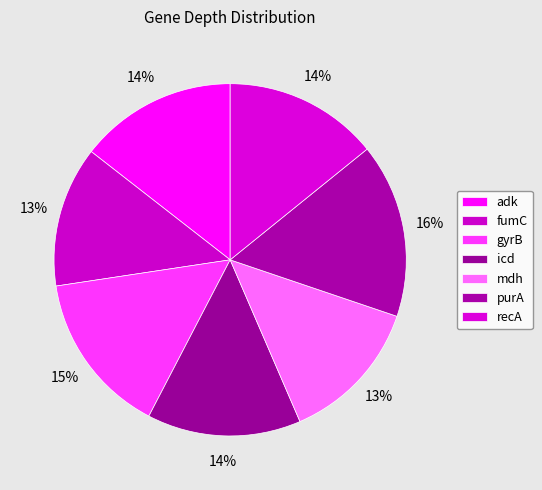

To the nearest percent, what portion does mdh represent?

13%